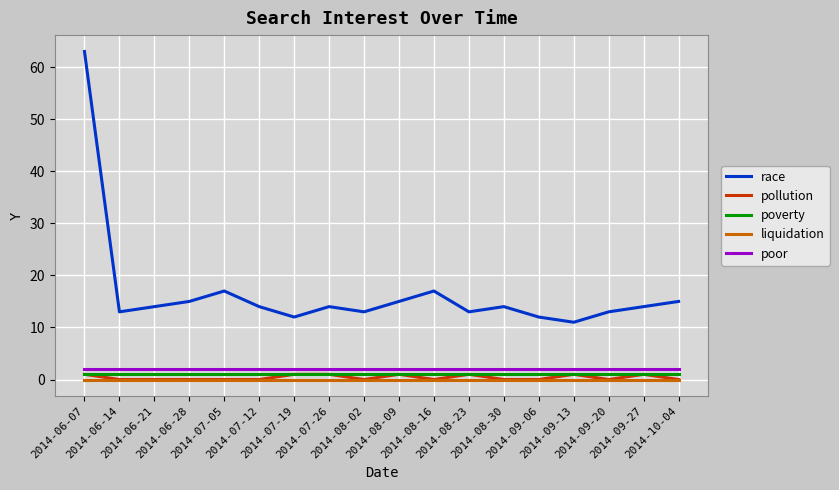

Reading left to right, extract all data points from this chart.

race: 63	13	14	15	17	14	12	14	13	15	17	13	14	12	11	13	14	15
pollution: 1	0	0	0	0	0	1	1	0	1	0	1	0	0	1	0	1	0
poverty: 1	1	1	1	1	1	1	1	1	1	1	1	1	1	1	1	1	1
liquidation: 0	0	0	0	0	0	0	0	0	0	0	0	0	0	0	0	0	0
poor: 2	2	2	2	2	2	2	2	2	2	2	2	2	2	2	2	2	2